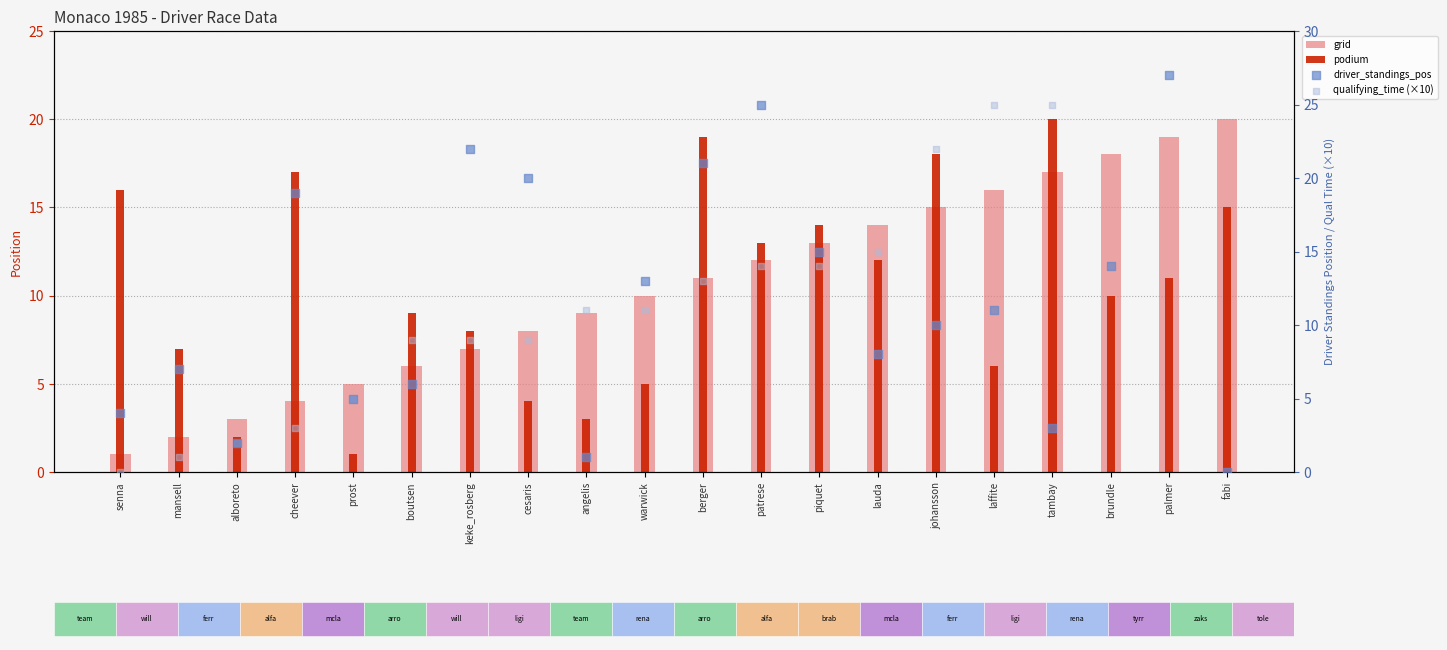

What is the total value across all series at boutsen?

30.0